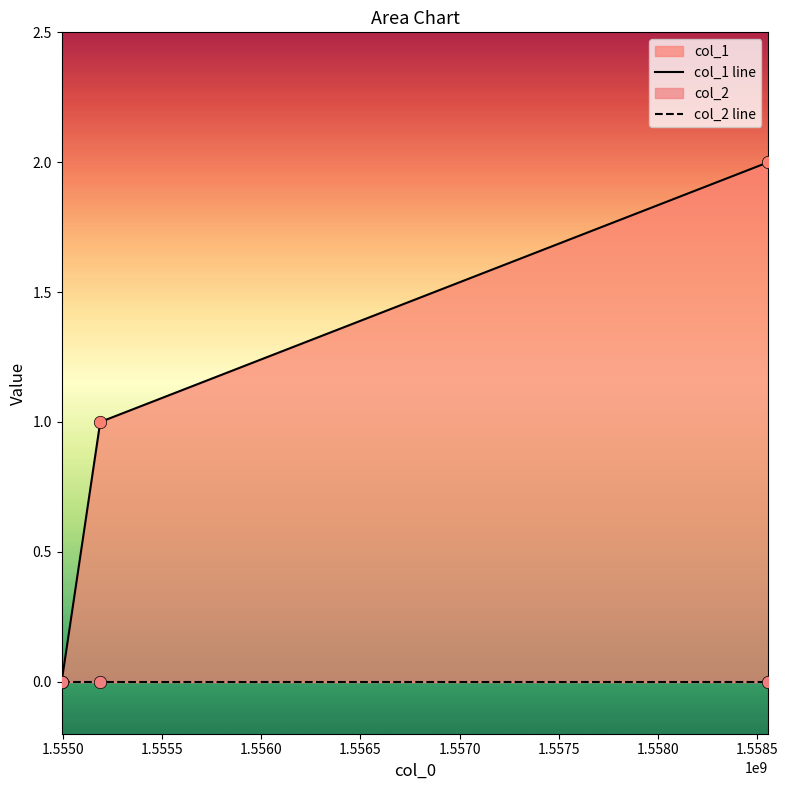

Which series reaches the maximum Y coordinate?

col_1 line